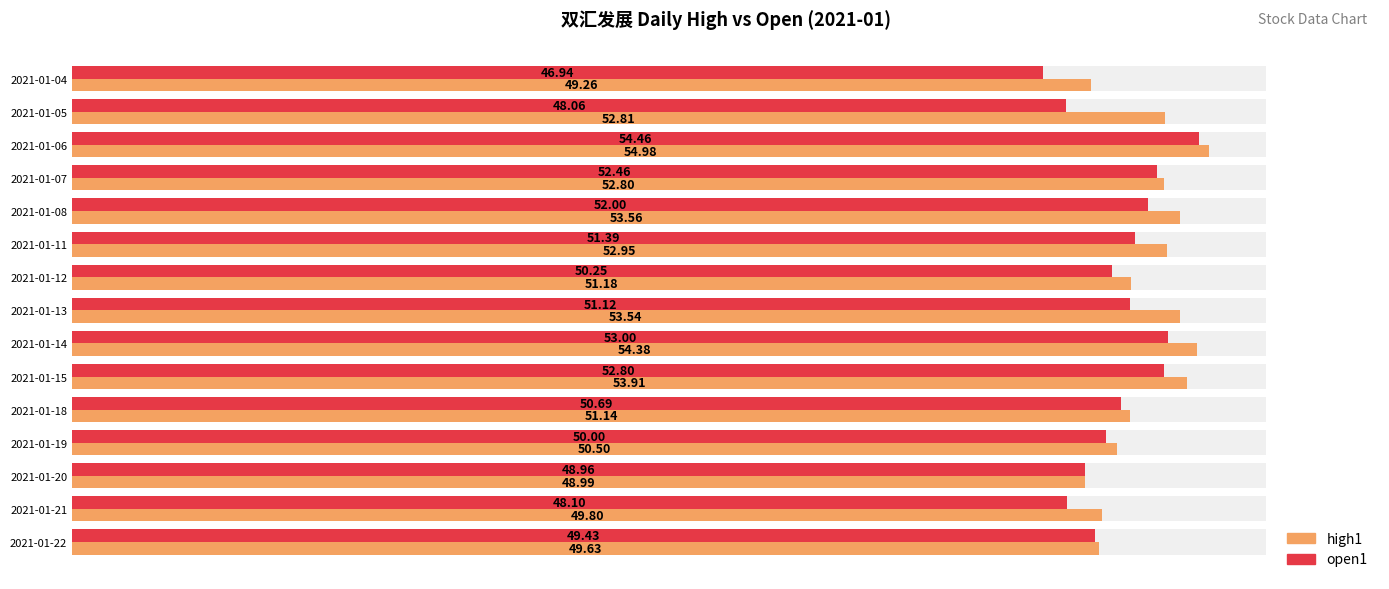

How many values in the high1 series exceed 52?

8